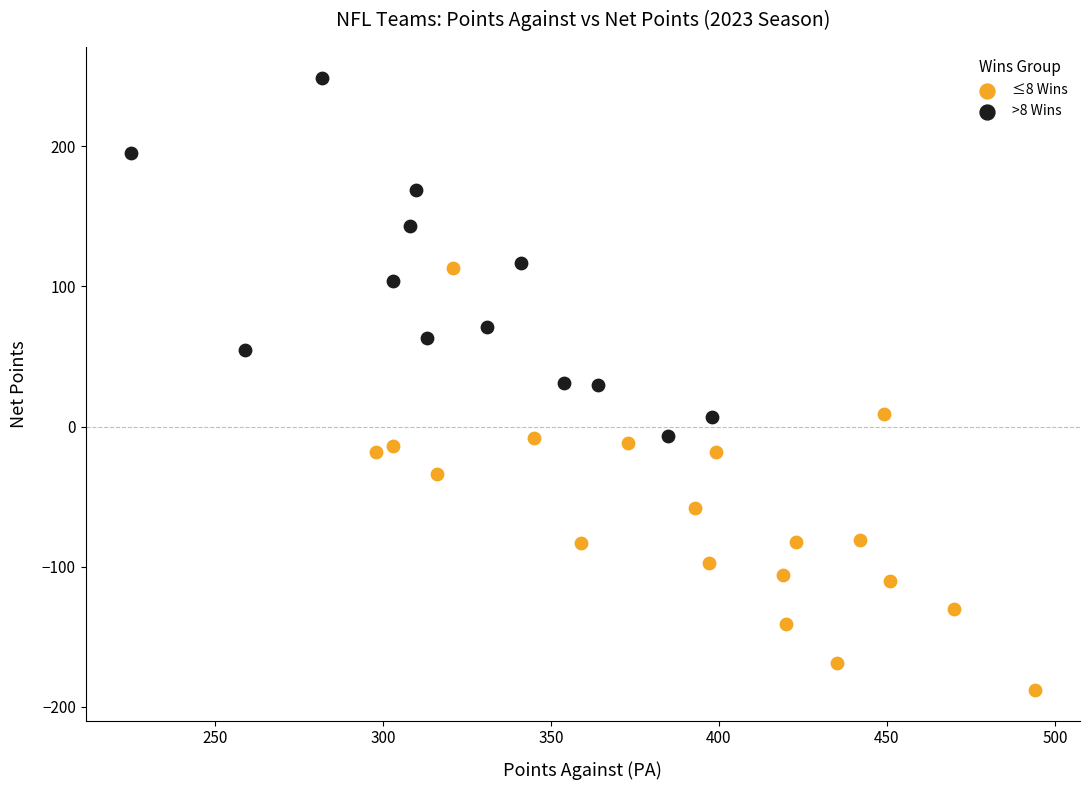

Which series has the largest Y range (max minus min)?

≤8 Wins